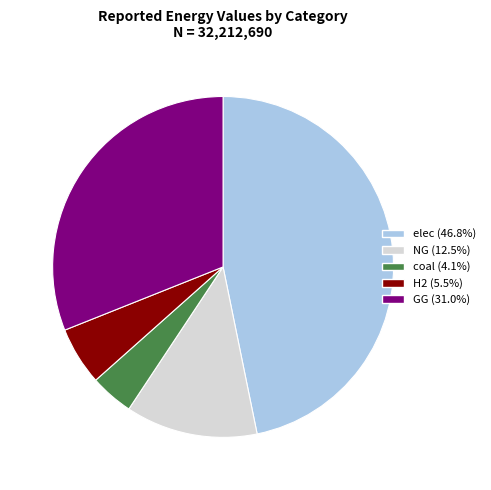

Does elec represent more than half of the total?

No